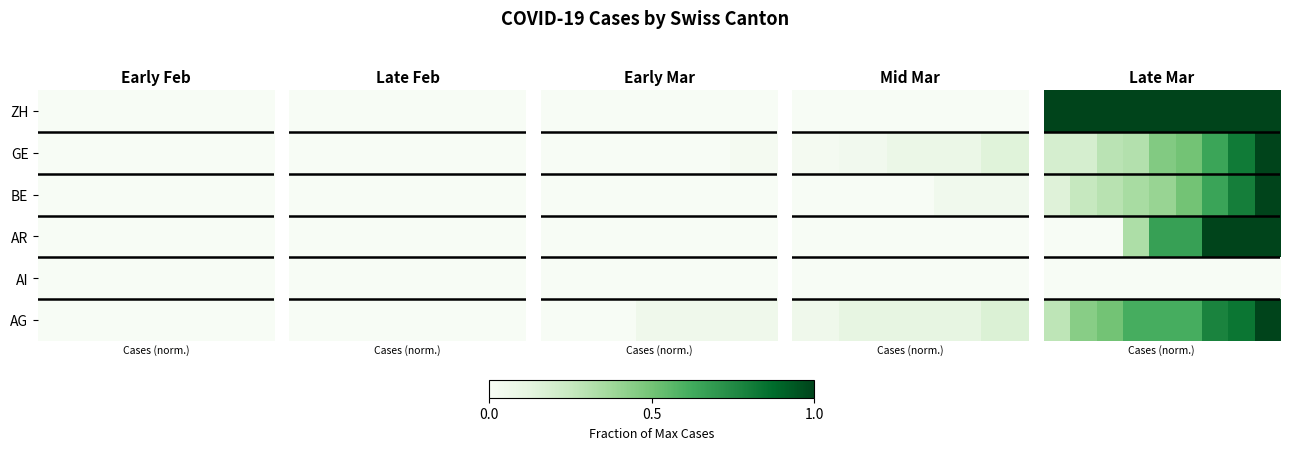

What is the highest value of the AR series?

1.0